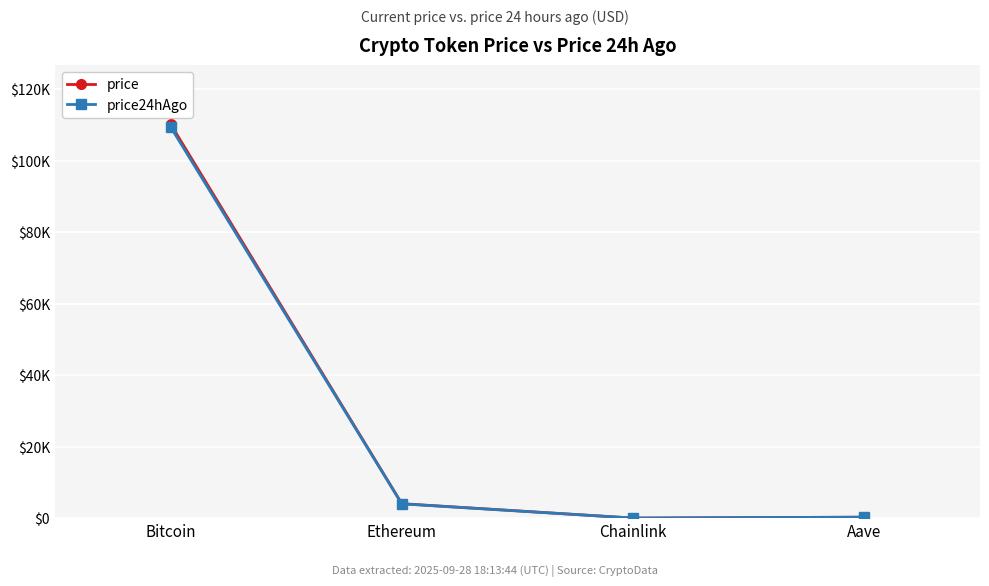

What is the difference between the highest and lowest values at Bitcoin?

772.0